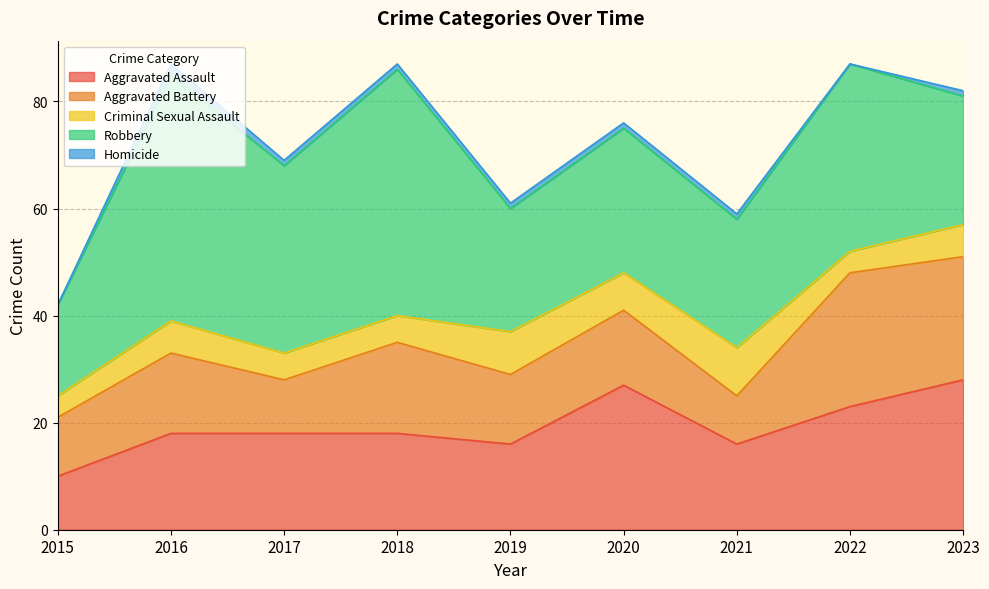

What is the total value across all series at 2021?

59